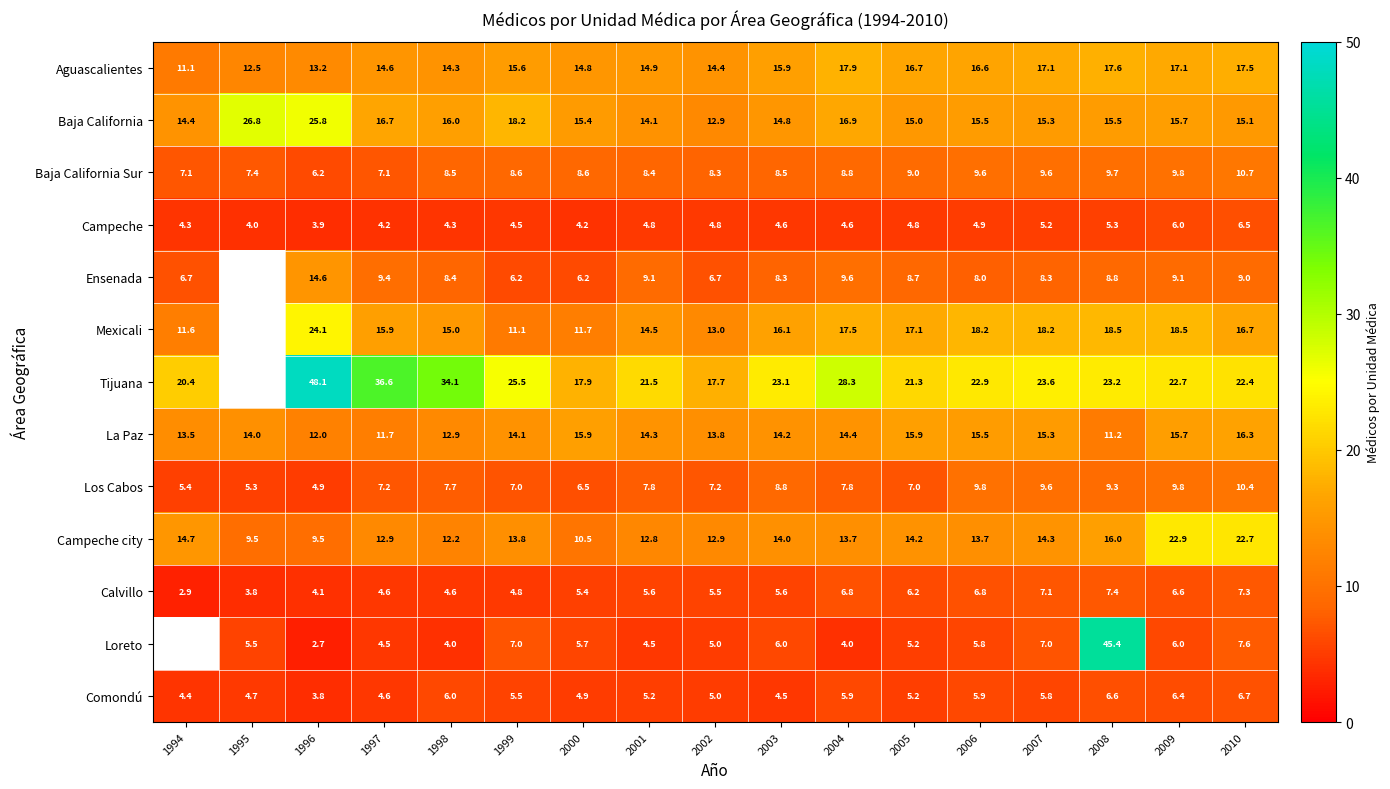

The value of Los Cabos at 2001 is 7.8. True or false?

True